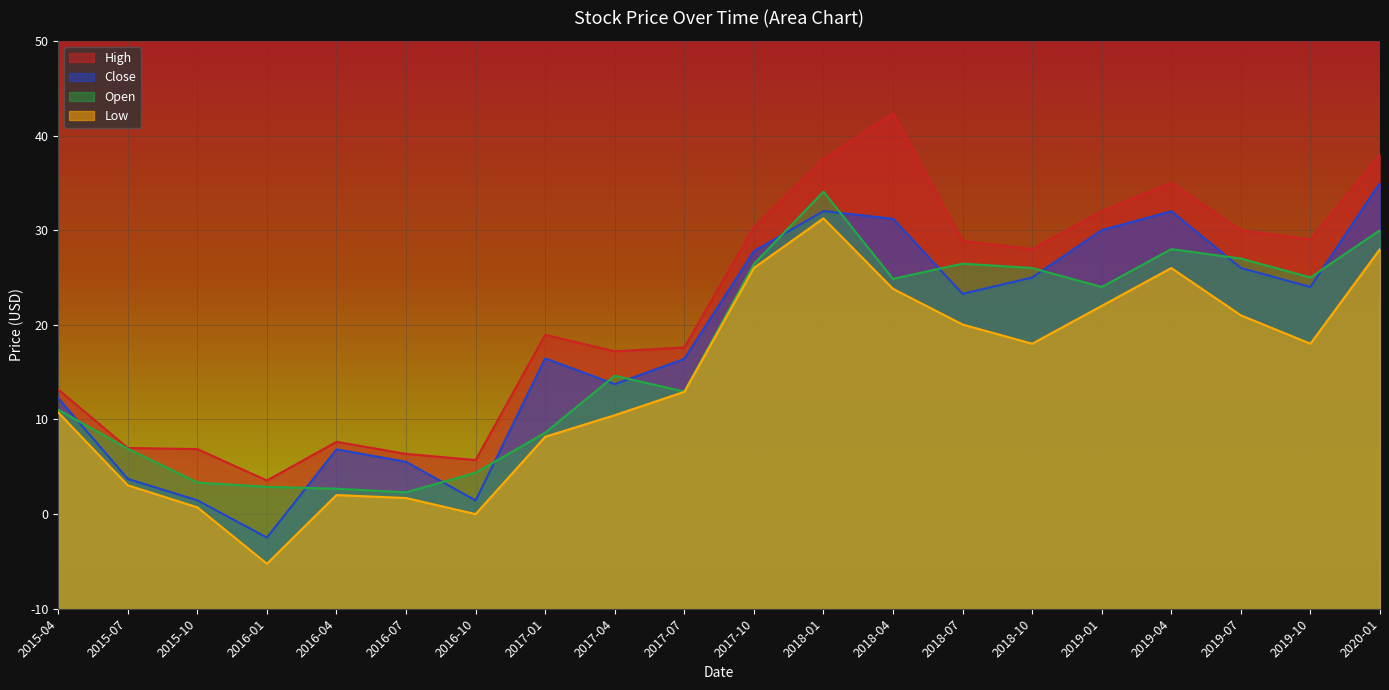

How many interior local valleys does the Close series have?

5